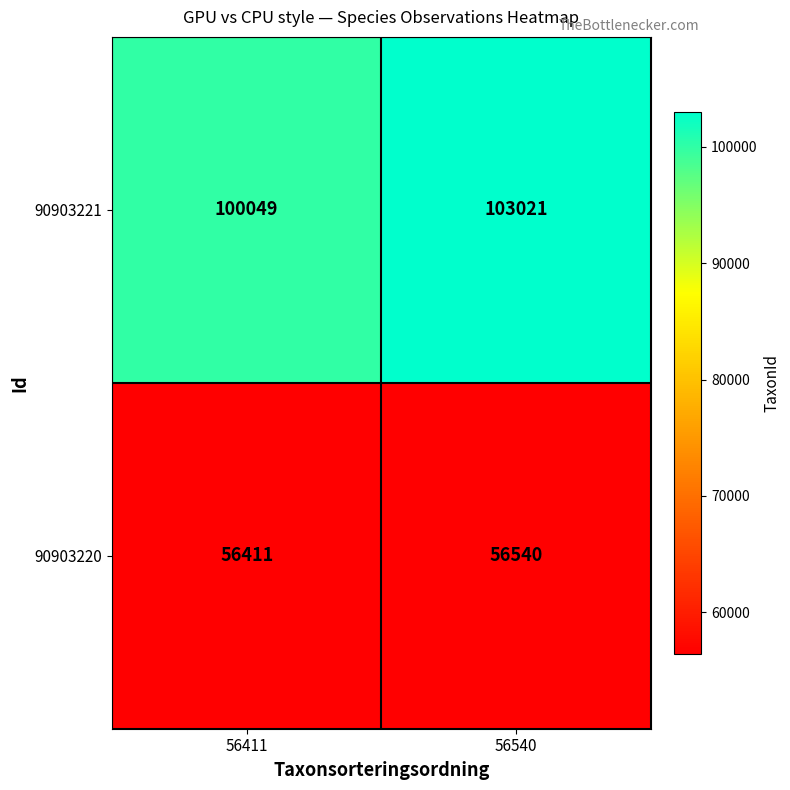

Reading left to right, transcribe all the data shown in this chart.

90903221: 56411=100049	56540=103021
90903220: 56411=56411	56540=56540